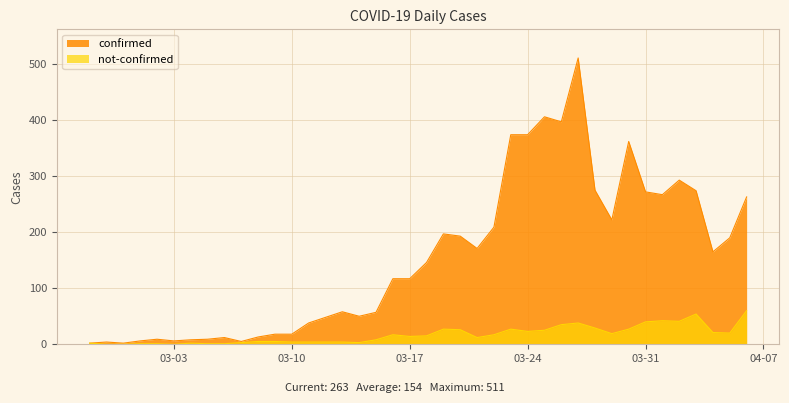

Is it true that confirmed equals 9 at 2020-03-05?

True